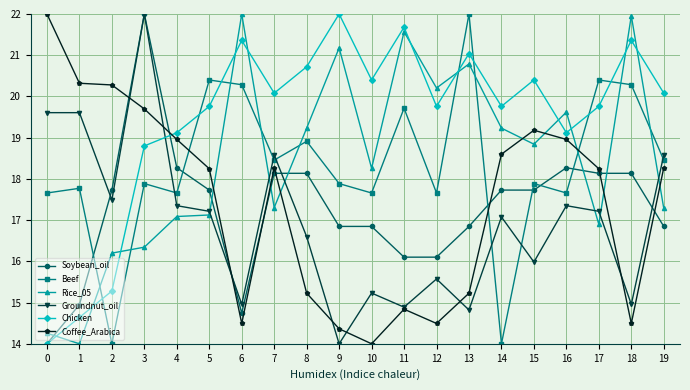

What is the sum of the Chicken values at 14 and 2?

35.0